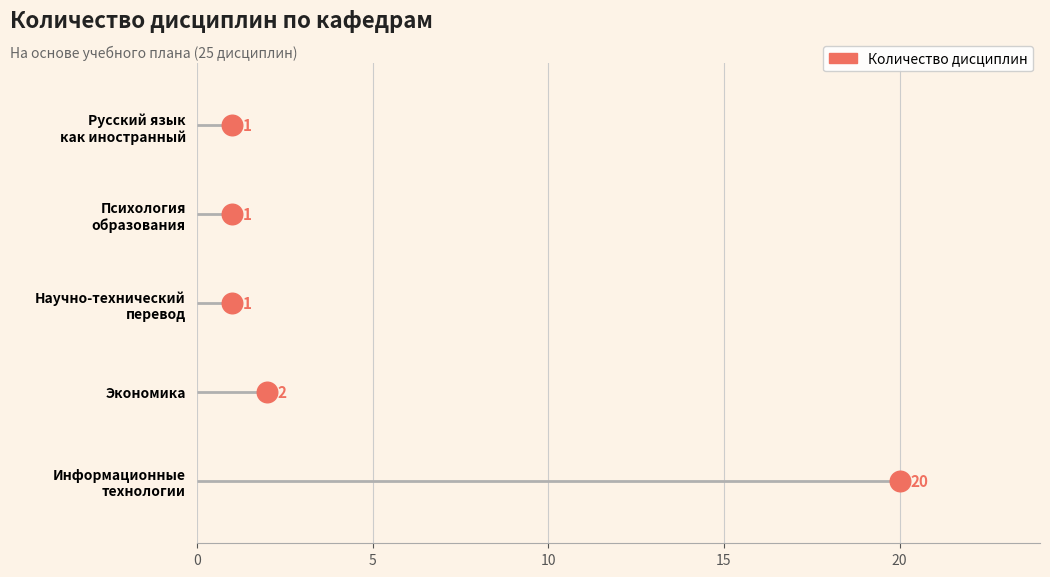

Between 0 and 10, which is larger?

10